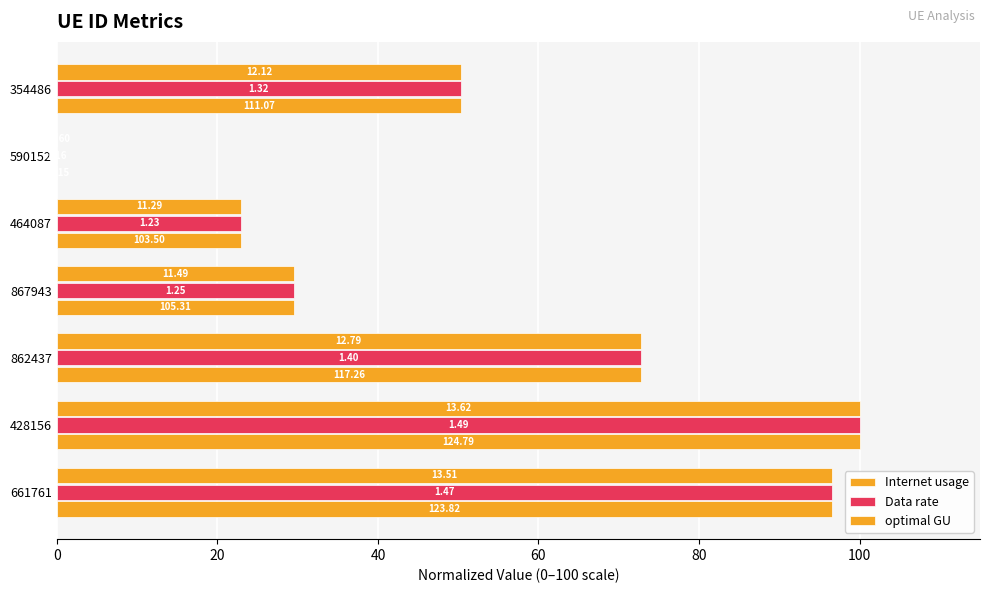

What is the difference between the maximum and minimum values in the Internet usage series?

100.0